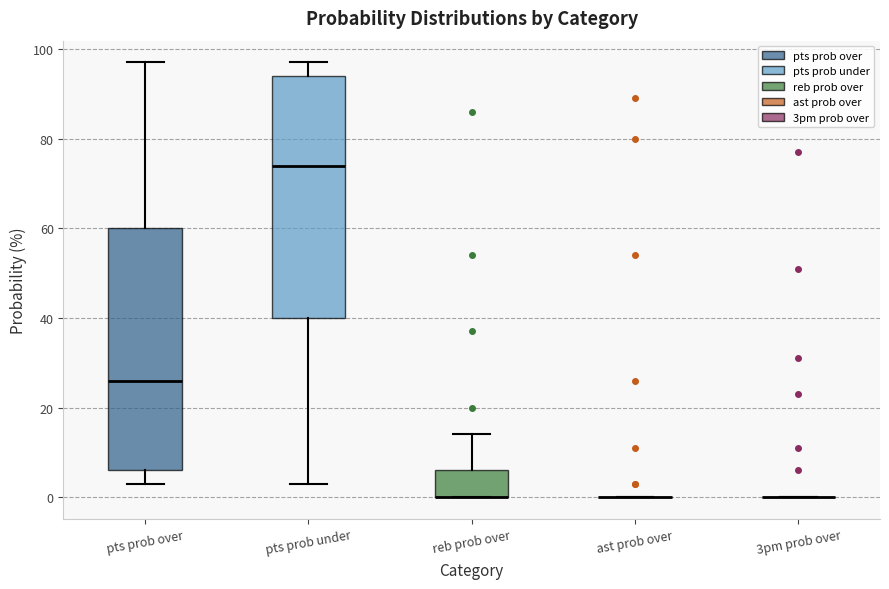

Reading left to right, read every box against the y-axis: the position of its median line, the range the box covers, and the ends of its whiskers. The values are not printed on the chart, so give them approximately, as read against the axis.

pts prob over: median 26, box 6 to 60, whiskers 4 to 98
pts prob under: median 74, box 40 to 94, whiskers 4 to 98
reb prob over: median 0 (drawn on the box's lower edge), box 0 to 6, whiskers 0 to 14
ast prob over: box collapsed to a line at 0, whiskers 0 to 0
3pm prob over: box collapsed to a line at 0, whiskers 0 to 0